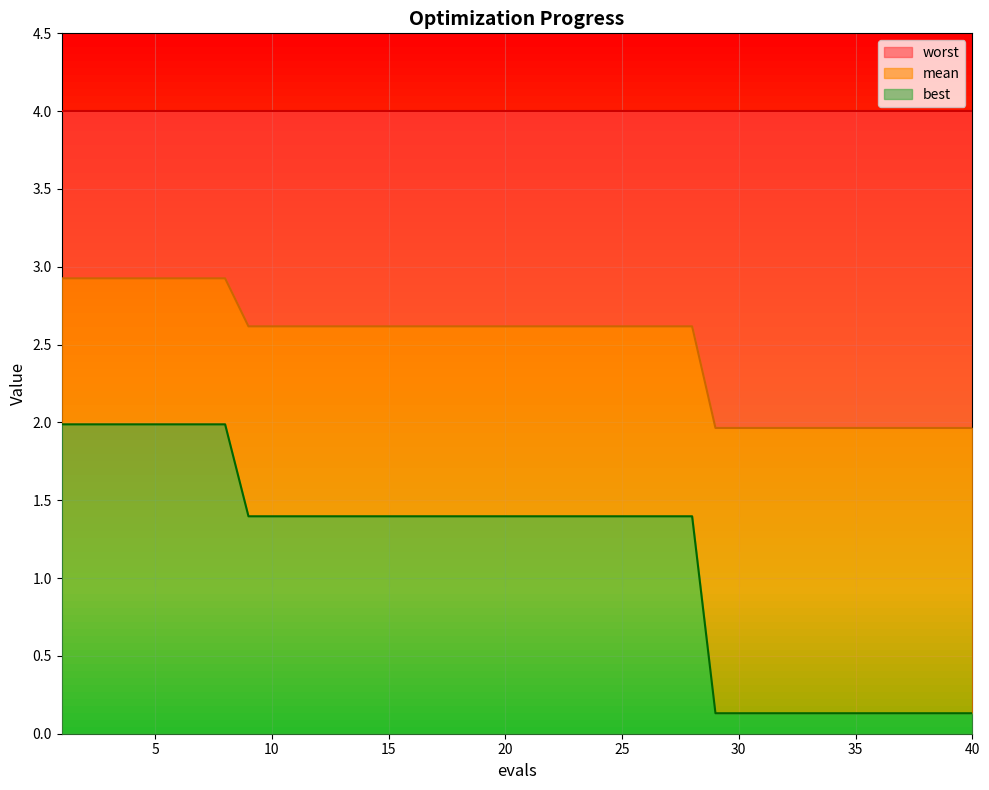

True or false: best and mean cross at least once.

False